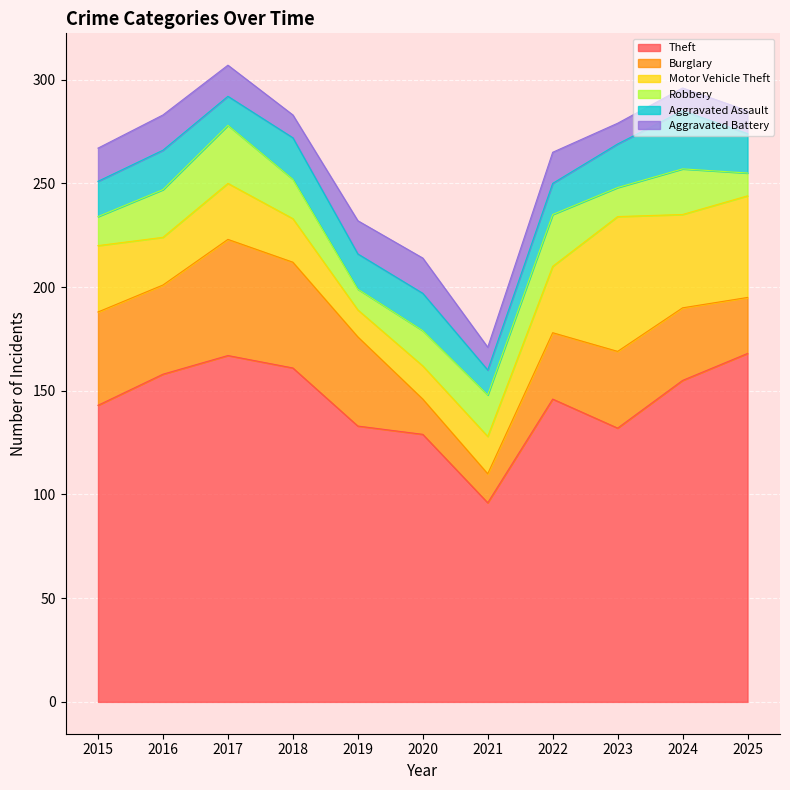

Reading right to left, list all the values displayed in this chart.

Theft: 168	155	132	146	96	129	133	161	167	158	143
Burglary: 27	35	37	32	14	17	43	51	56	43	45
Motor Vehicle Theft: 49	45	65	32	18	16	13	21	27	23	32
Robbery: 11	22	14	25	20	17	10	19	28	23	14
Aggravated Assault: 19	28	21	15	12	18	17	20	14	19	17
Aggravated Battery: 11	11	10	15	11	17	16	11	15	17	16